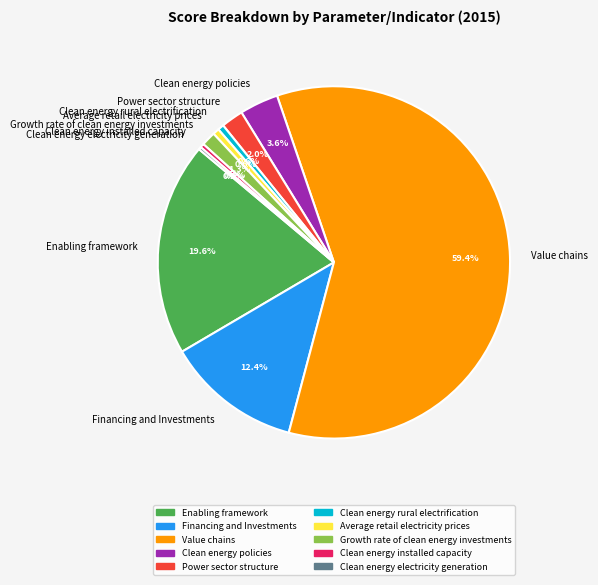

True or false: Clean energy policies accounts for 4% of the total.

True